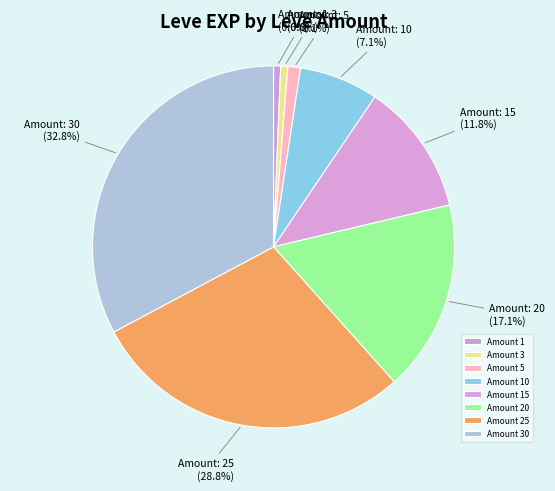

Which slice is the largest?

Amount 30